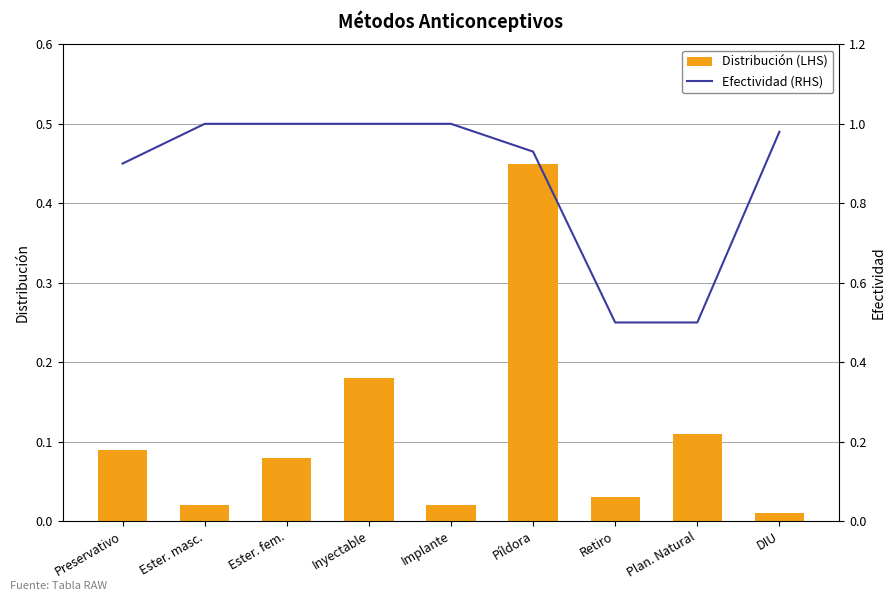

What position from the left is Plan. Natural?

8